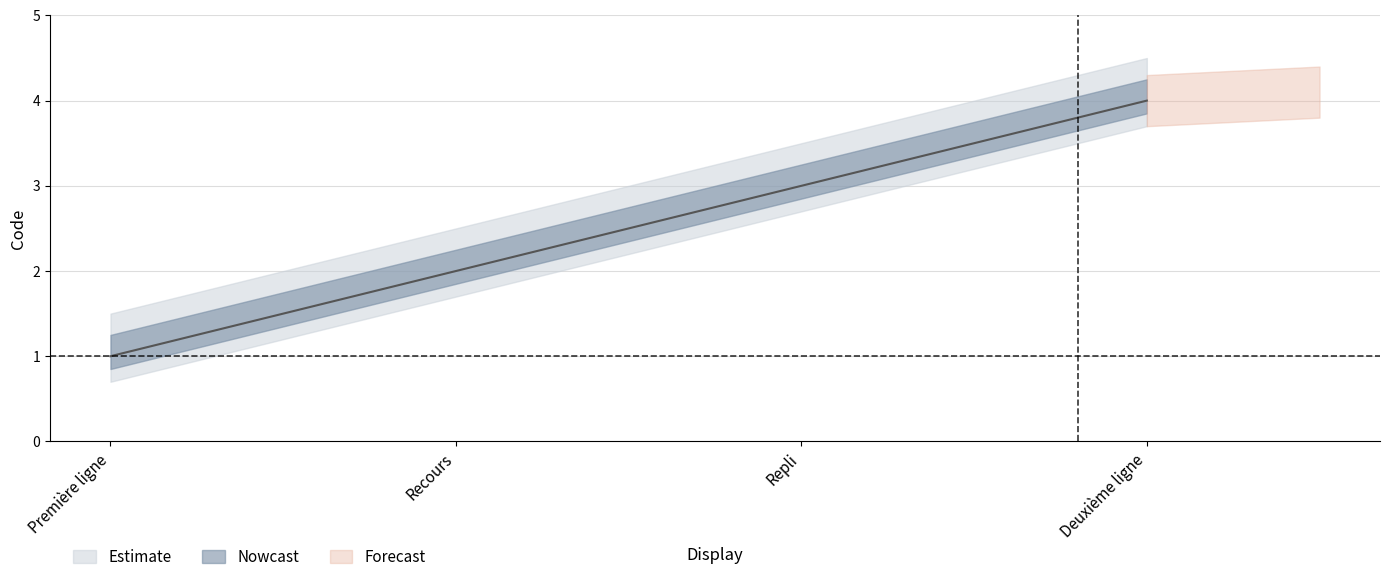

Reading right to left, extract all data points from this chart.

4	3	2	1